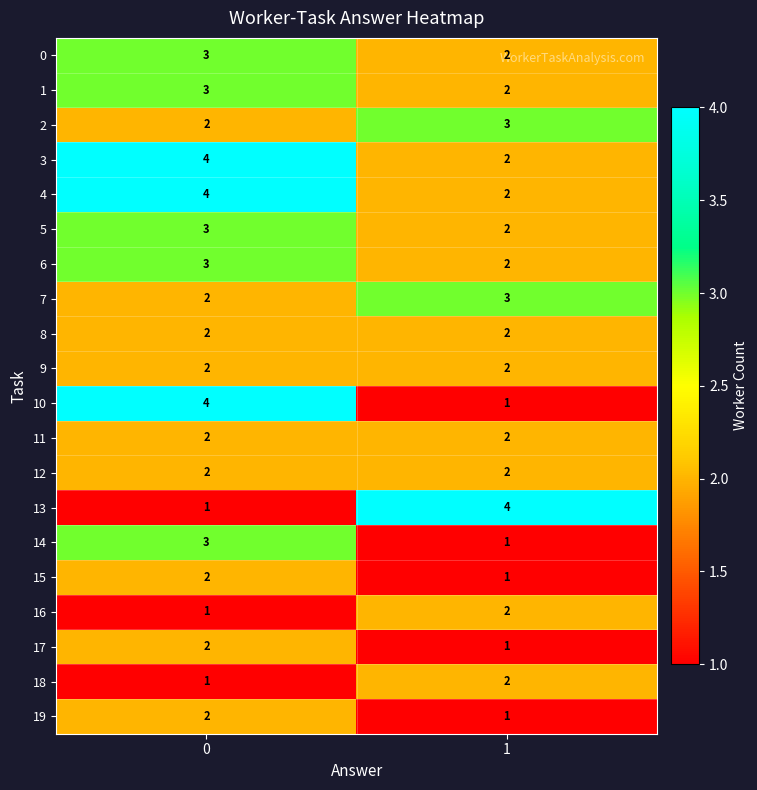

How many data points does each series have?

2